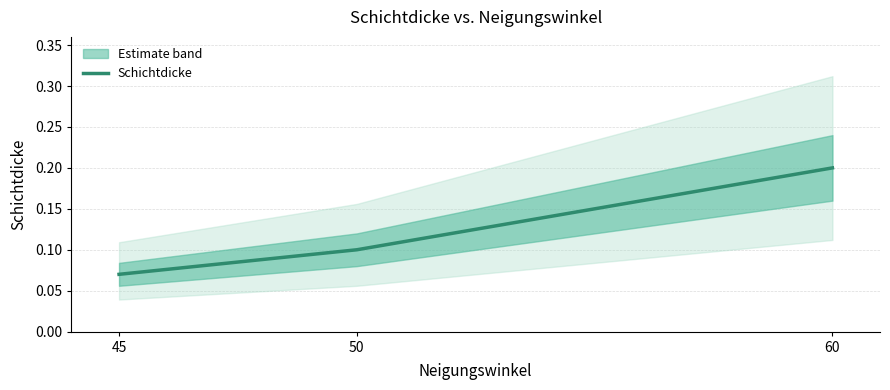

Which category has the lowest value across all series?

45